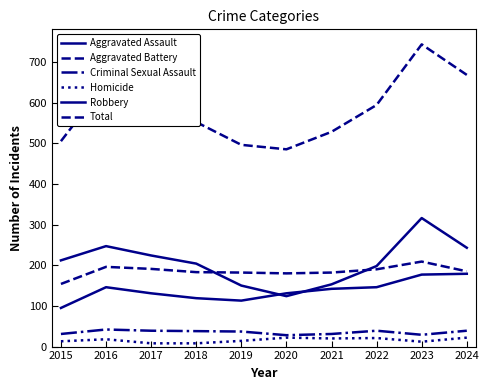

What is the approximate value of Homicide at 2022, to the nearest 5?

20